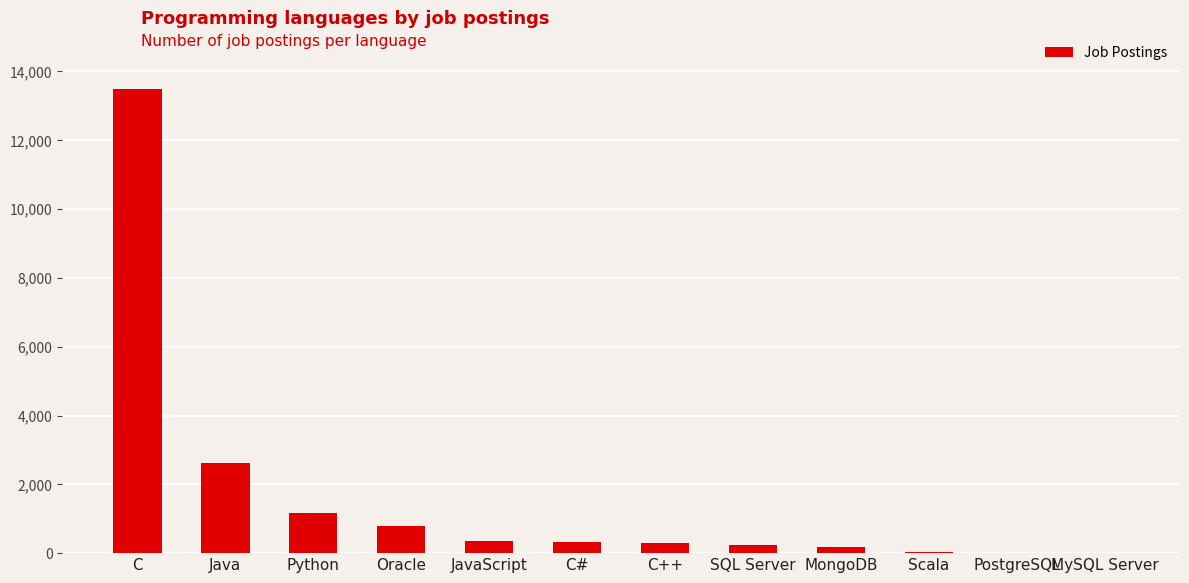

What is the sum of all values?

19524